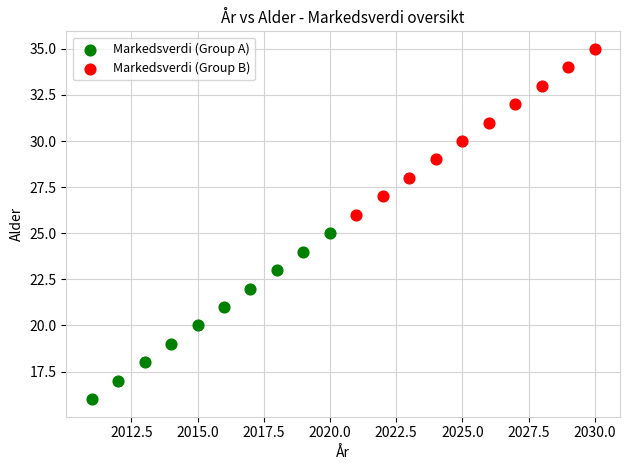

Which series contains the lowest Y value?

Markedsverdi (Group A)